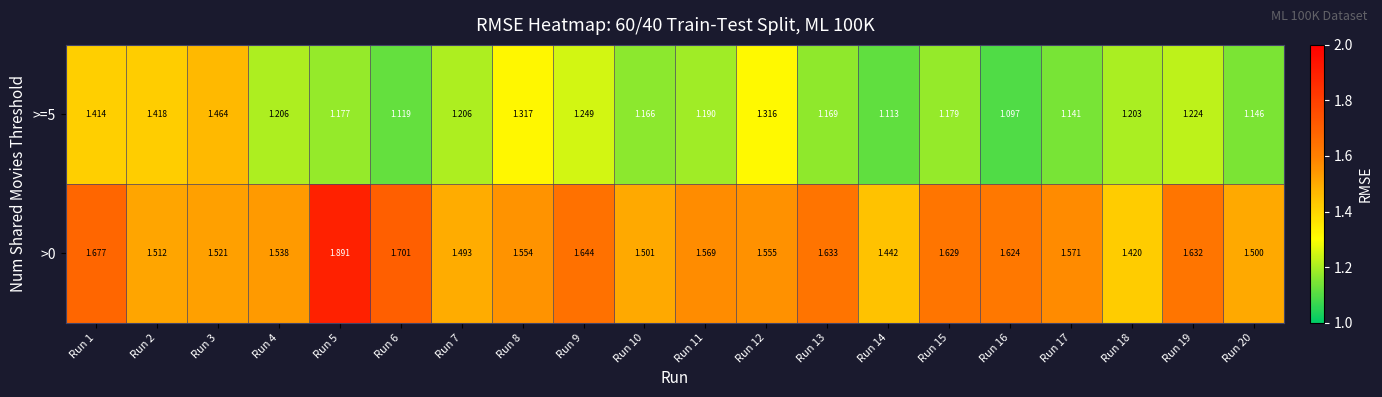

Rank the series by their average value, from highest to lowest.

>0, >=5